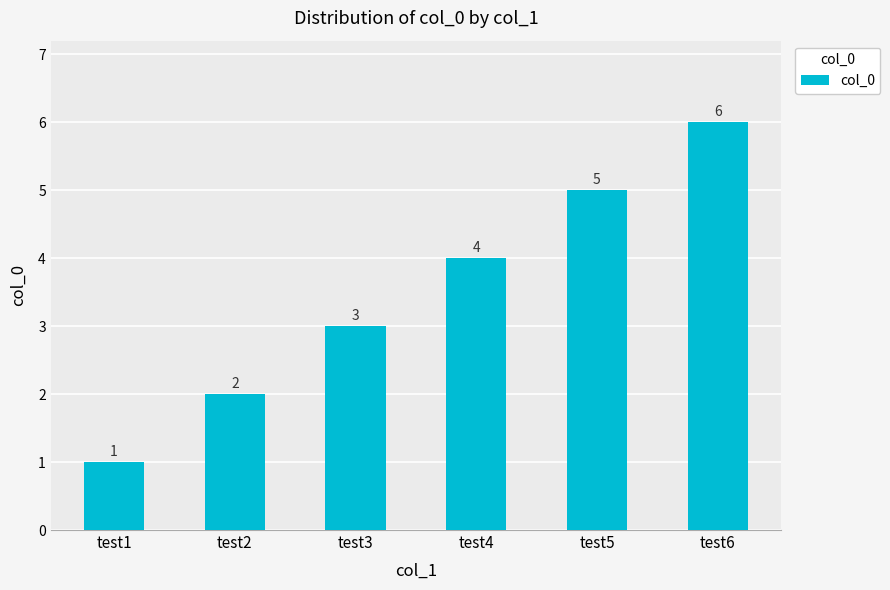

What is the minimum value shown in the chart?

1